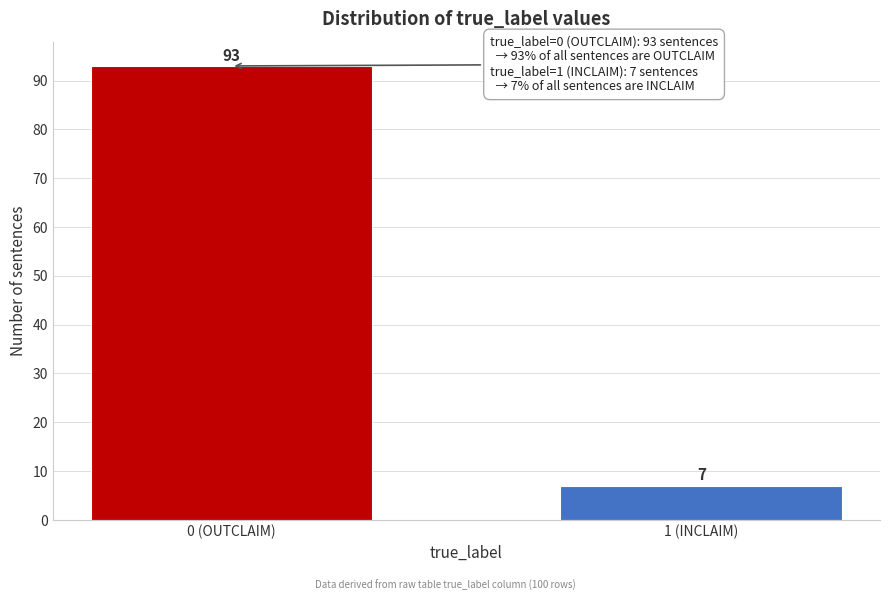

Reading right to left, list all the values displayed in this chart.

7	93